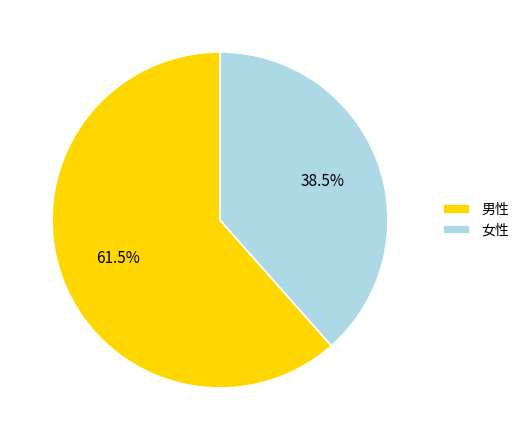

Count the number of slices in the pie.

2